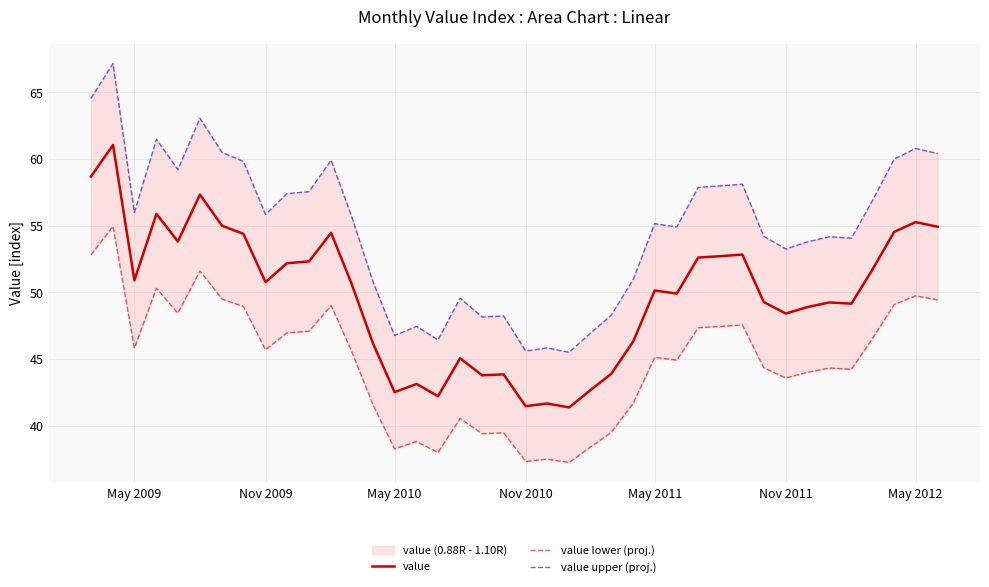

What is the minimum value for value?

41.4